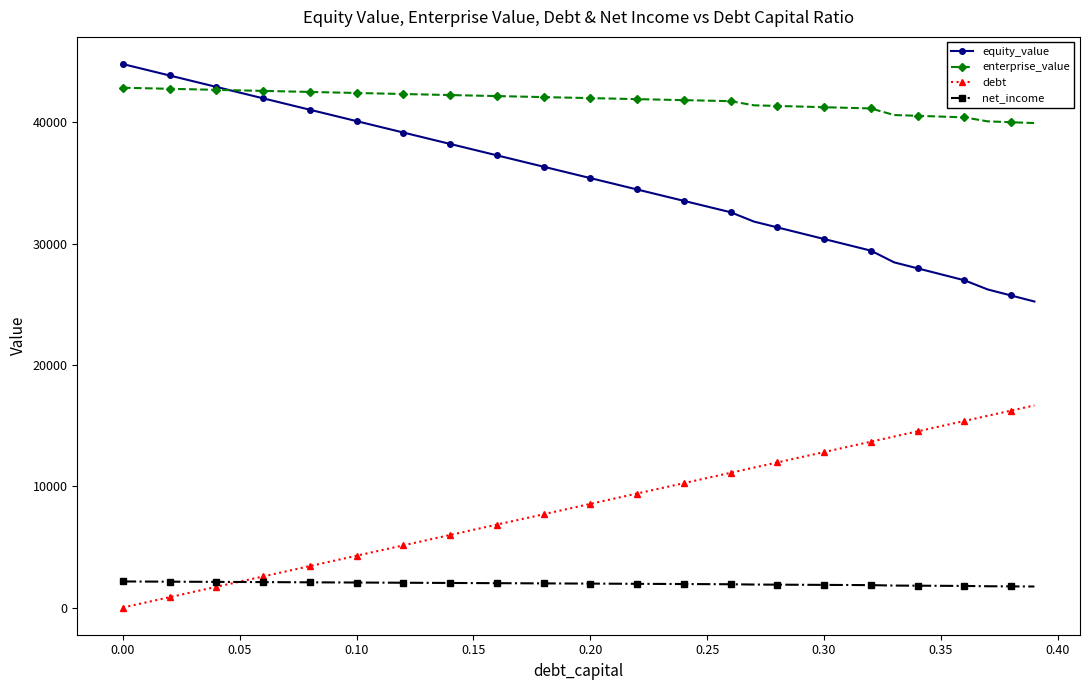

True or false: equity_value and debt intersect in this chart.

False